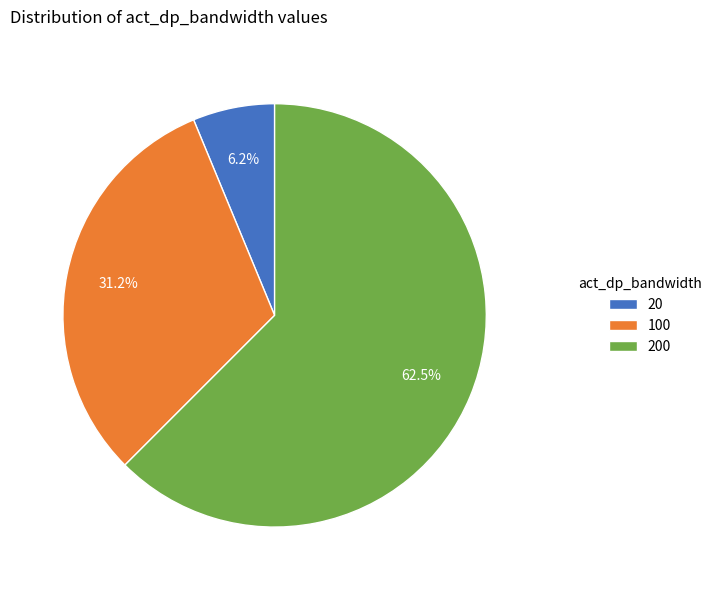

To the nearest percent, what is the difference between the largest and smallest slice percentages?

56%